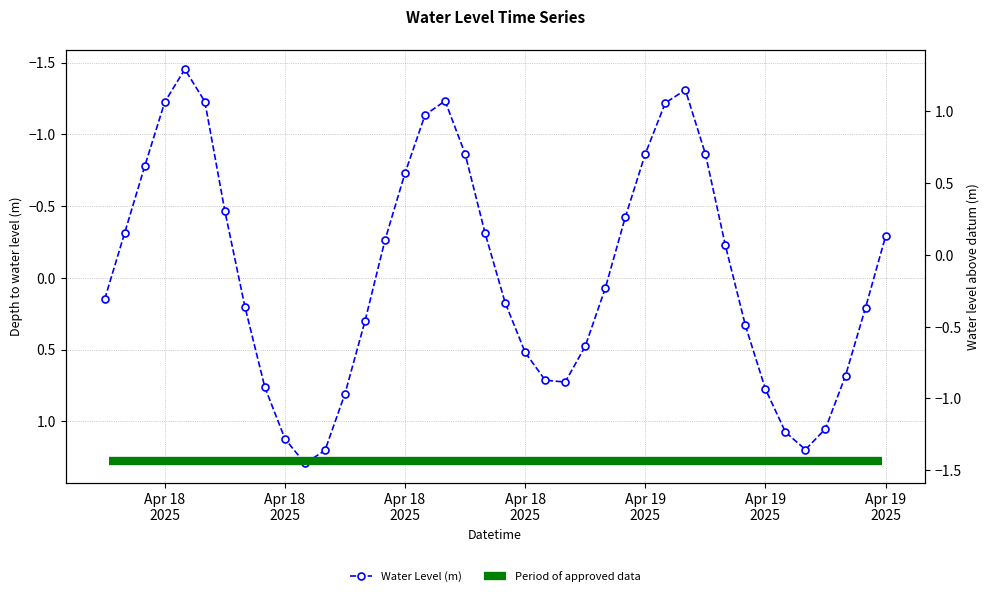

The value at 2025-04-18 07:00:00 is 0.0. True or false?

False